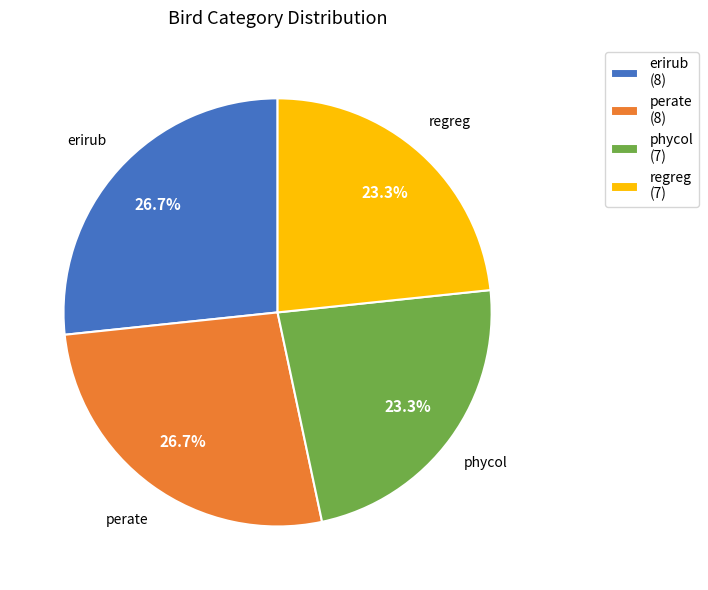

Approximately how many times larger is the value at erirub (8) compared to perate (8)?

1.0